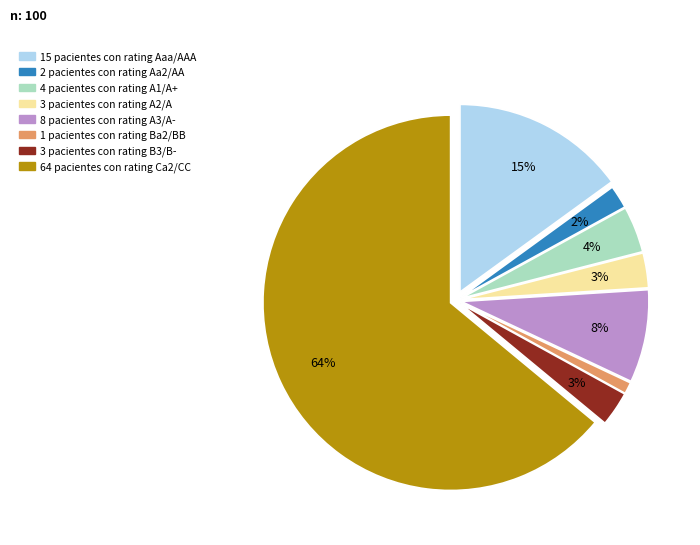

Is there a majority slice in this chart?

Yes